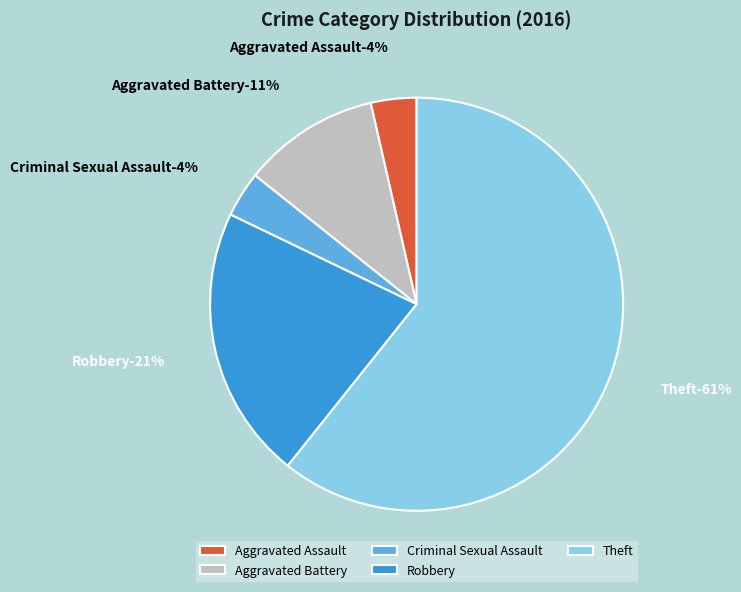

What percentage is the Criminal Sexual Assault slice, to the nearest percent?

4%